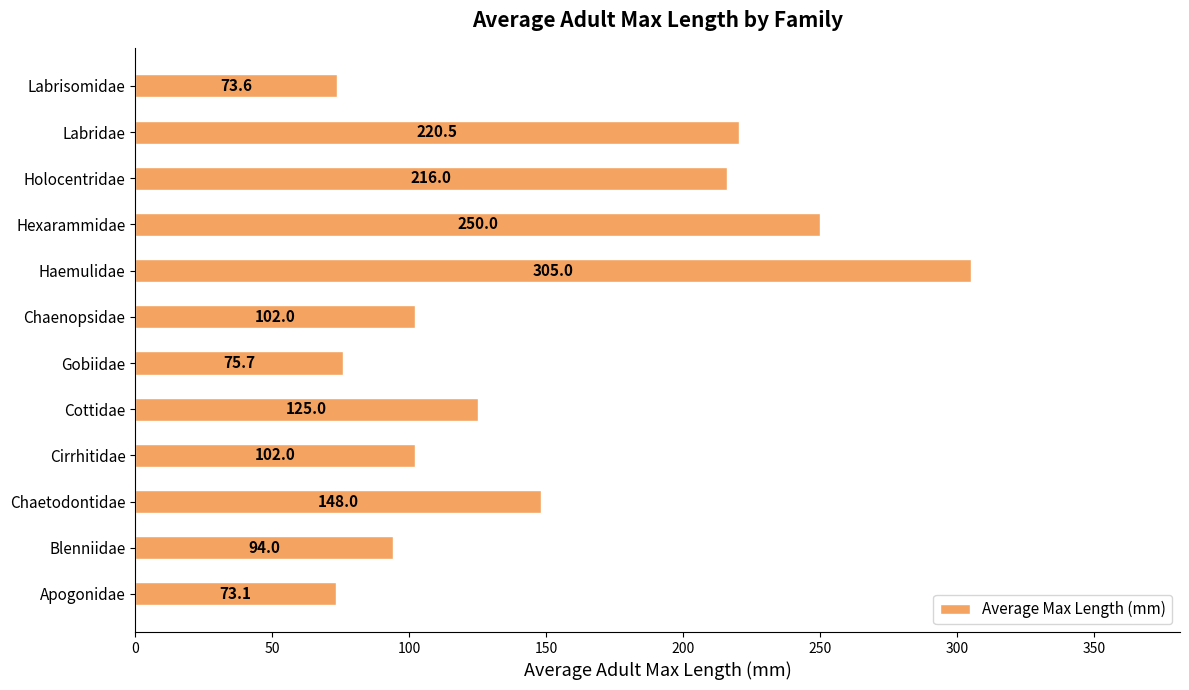

What is the greatest value displayed?

305.0